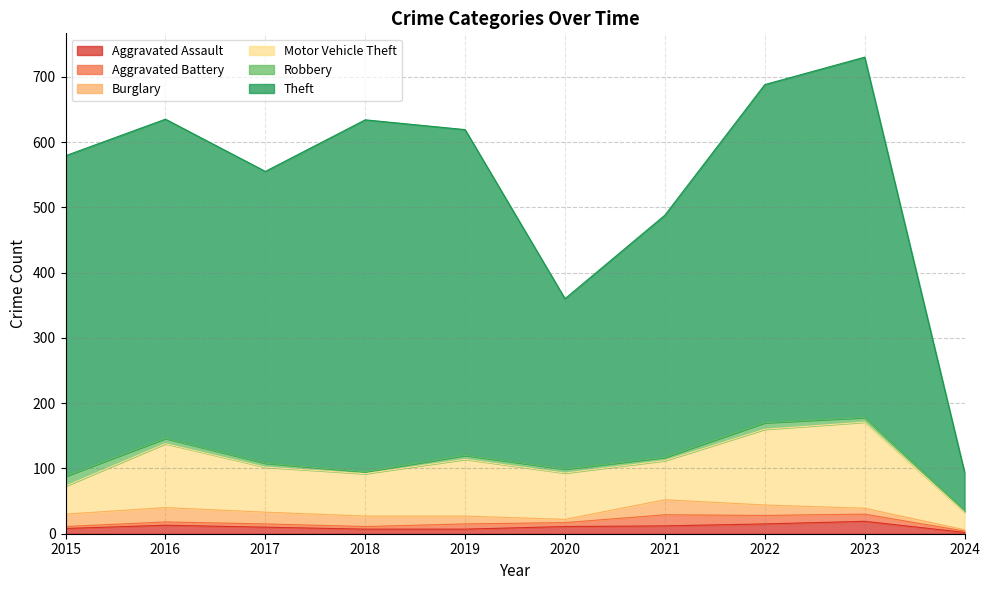

What is the difference between the maximum and minimum values in the Theft series?

493